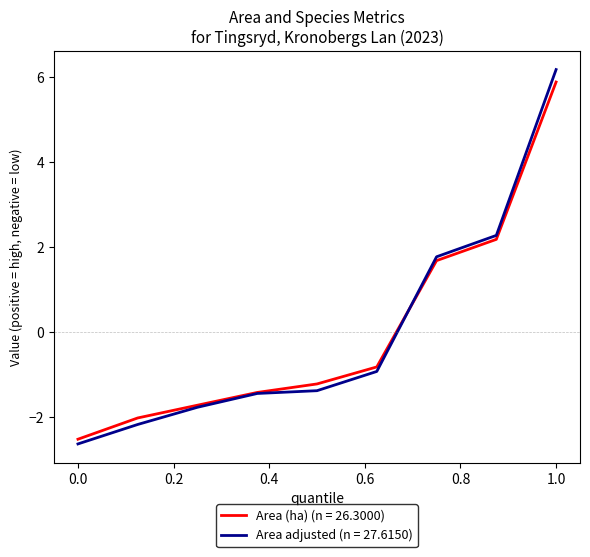

Which series has the largest range (max minus min)?

Area adjusted (n = 27.6150)